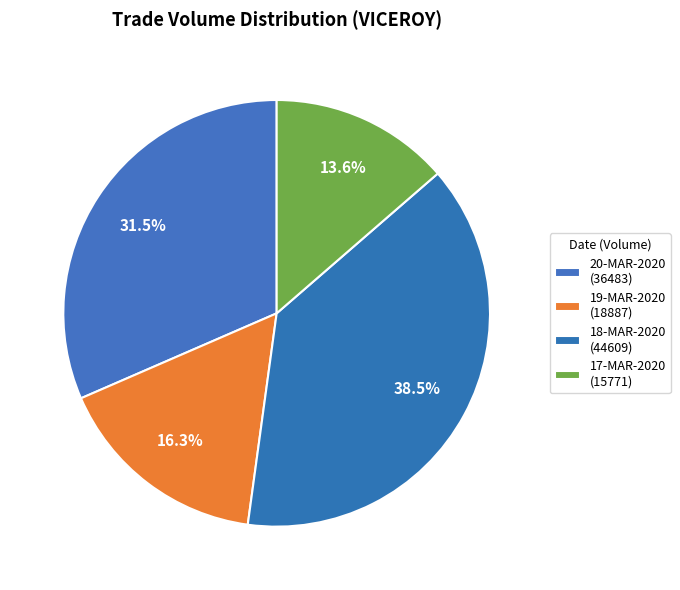

To the nearest percent, what is the average slice percentage?

25%